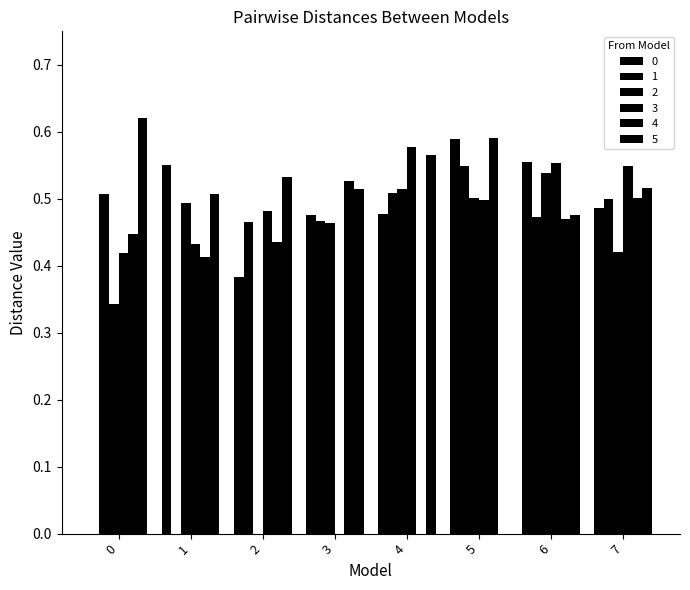

What is the difference between the 5 values at 2 and 0?

0.1